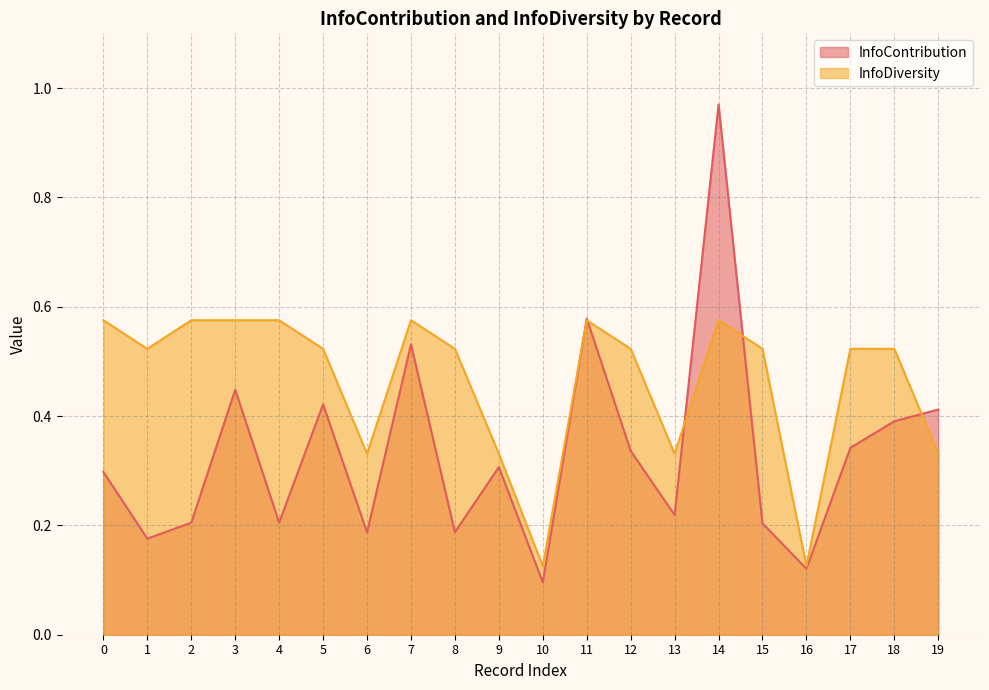

At which label does InfoContribution reach its peak?

14